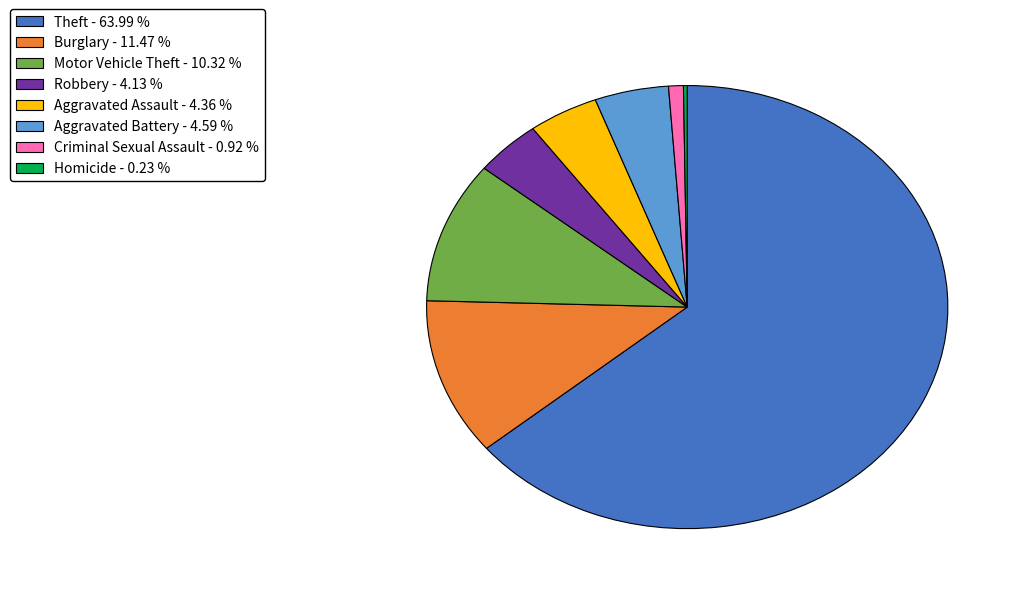

Is there any slice that represents more than half of the pie?

Yes